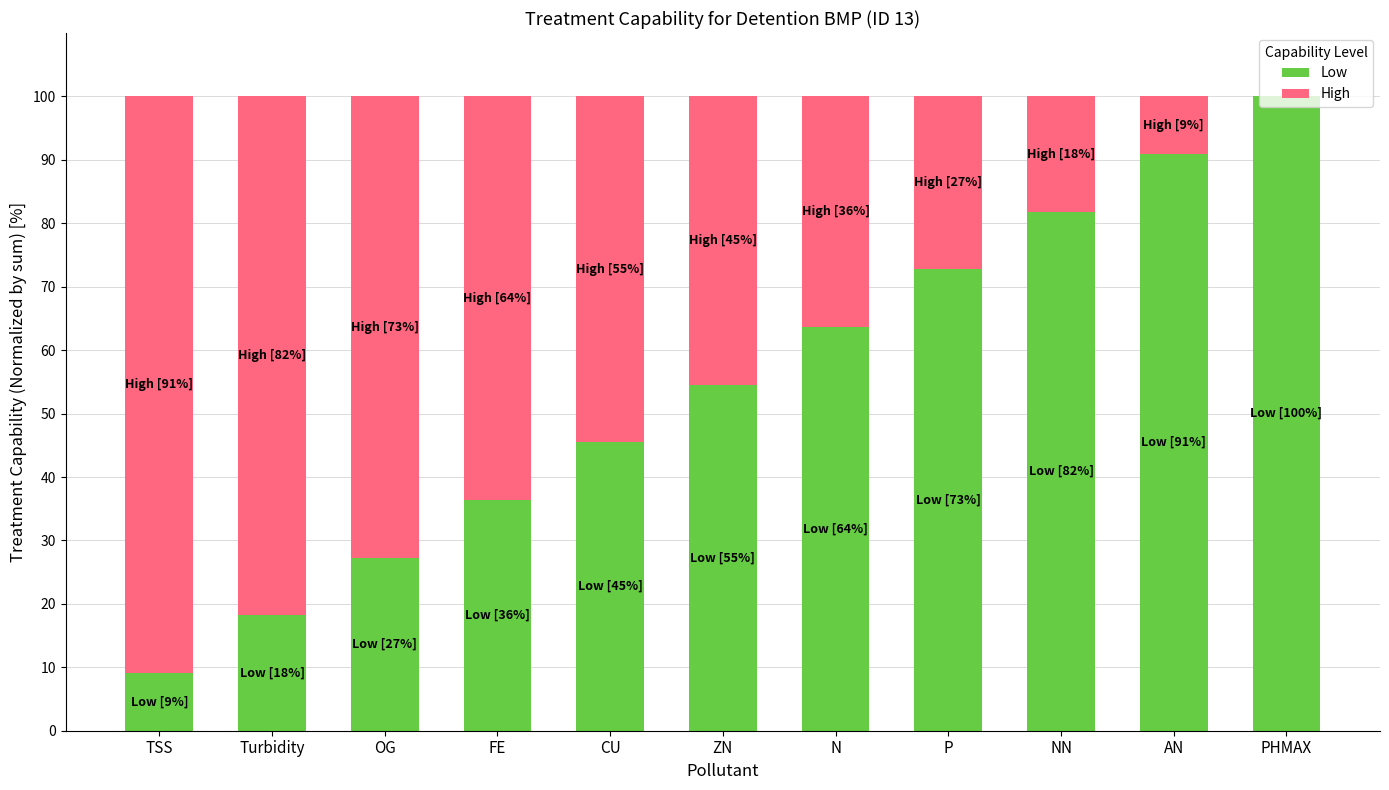

What is the total value across all series at N?

100.0